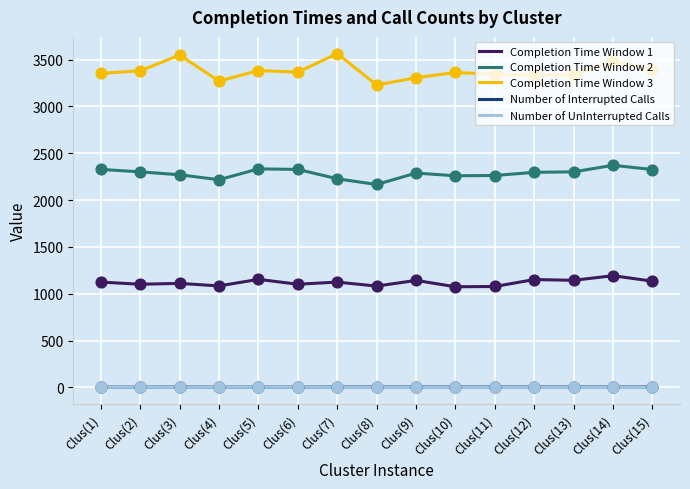

At how many categories does at least one series exceed 440?

15